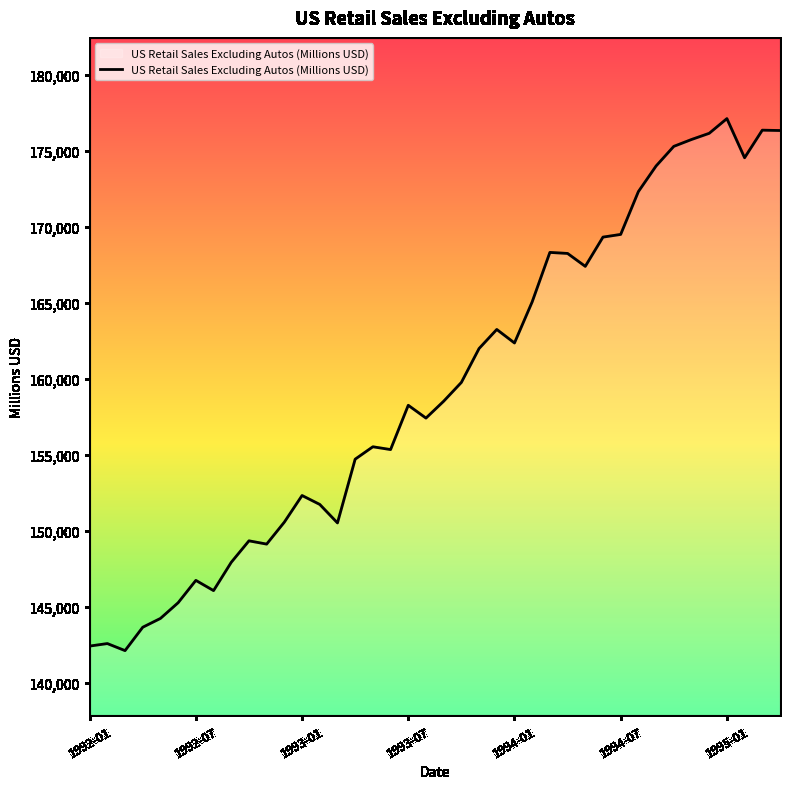

What is the smallest value displayed?

142120